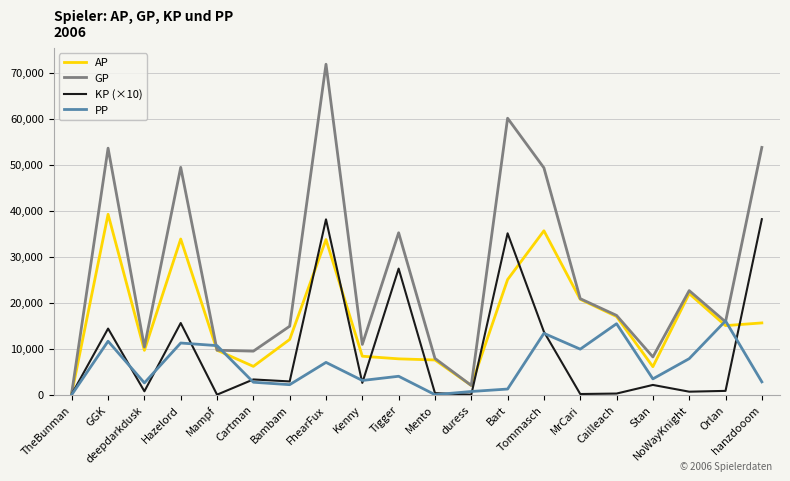

Which series has the largest range (max minus min)?

GP